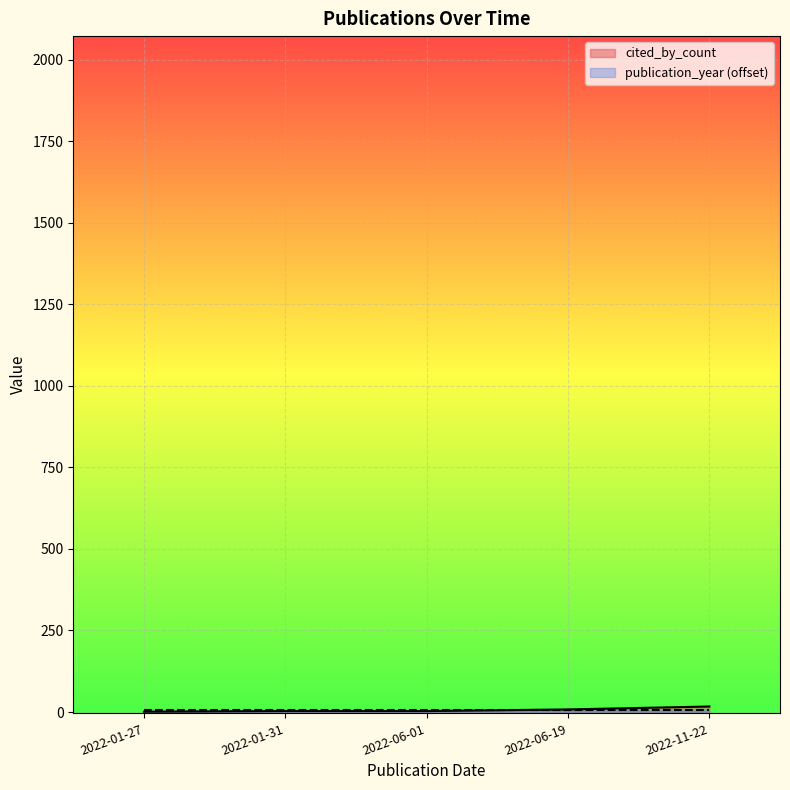

Reading left to right, list all the values displayed in this chart.

cited_by_count: 2022-01-27=1	2022-01-31=3	2022-06-01=3	2022-06-19=8	2022-11-22=17
publication_year (offset): 2022-01-27=7	2022-01-31=7	2022-06-01=7	2022-06-19=7	2022-11-22=7